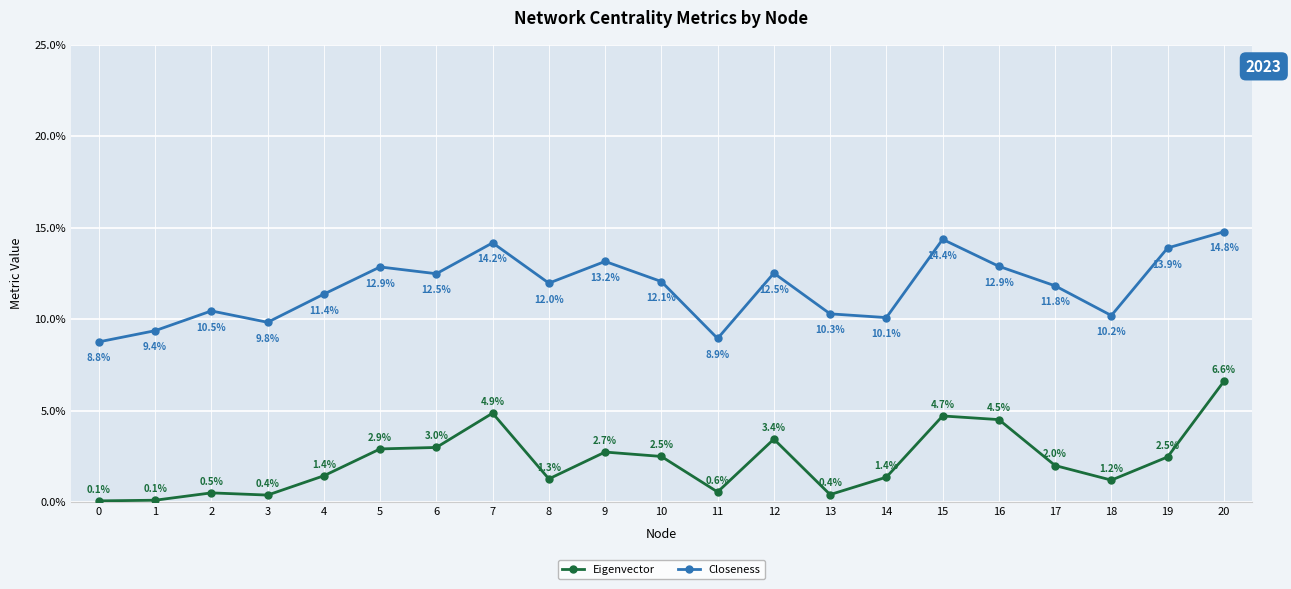

Does the chart have visible grid lines?

Yes